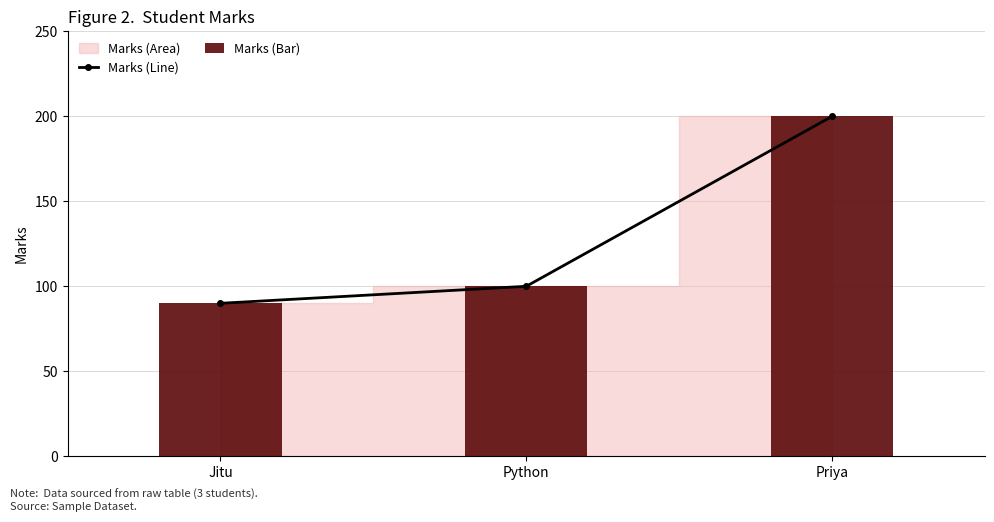

What is the smallest value displayed?

90